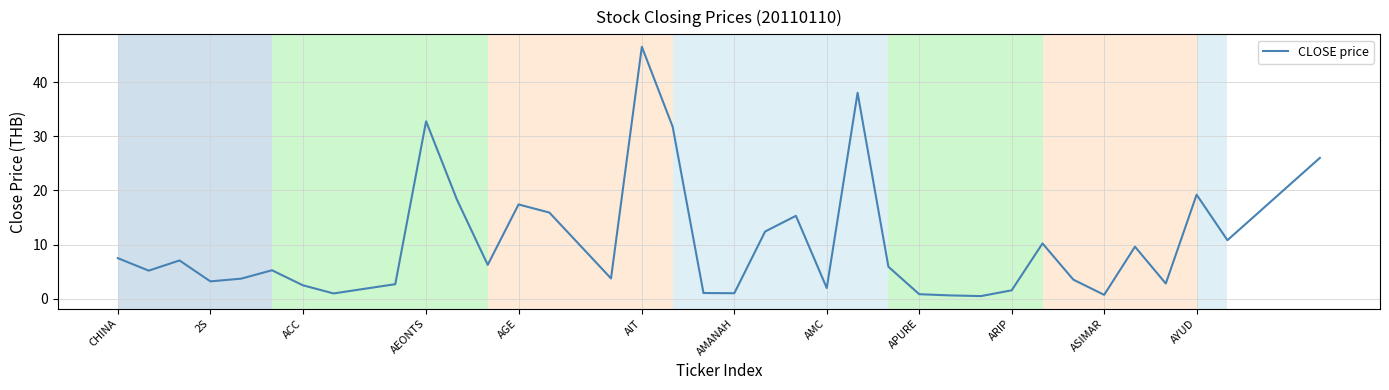

What is the maximum value shown in the chart?

46.5